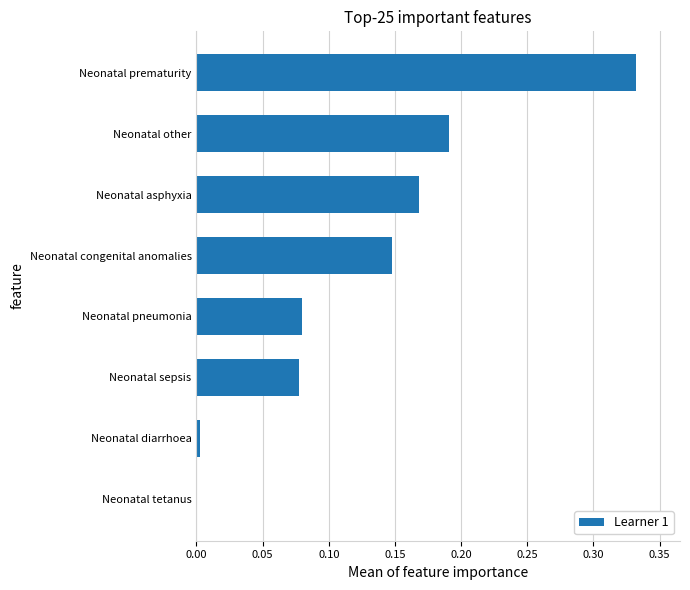

Are the bars horizontal?

Yes